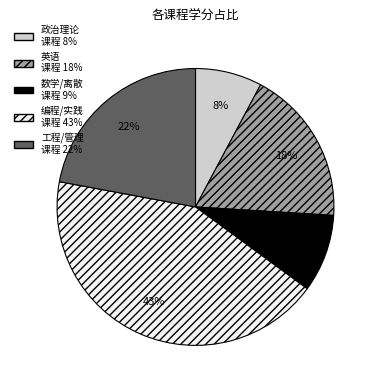

To the nearest percent, what is the difference between the largest and smallest slice percentages?

35%